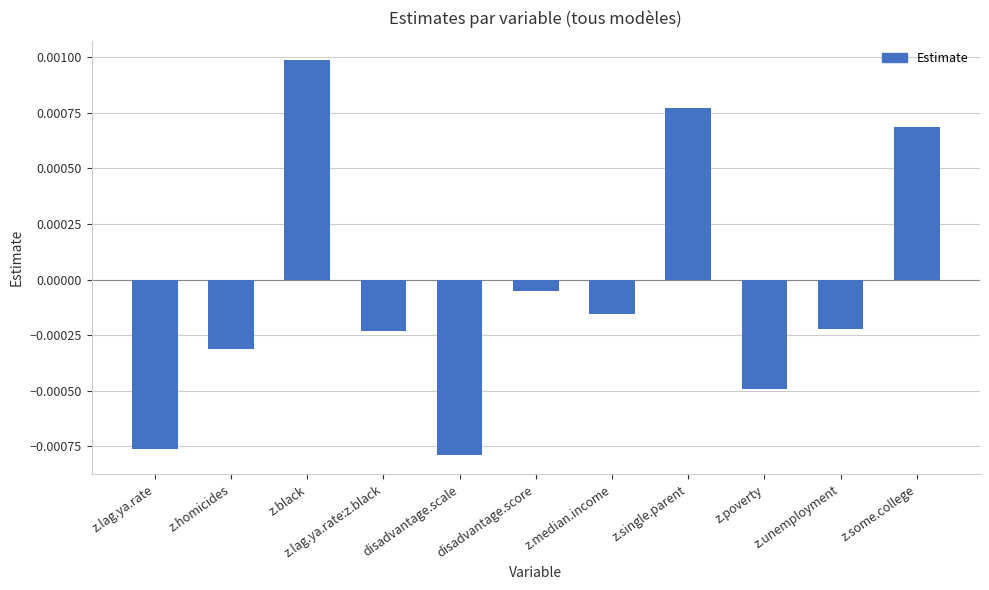

At which category does the chart reach its peak across all series?

z.black